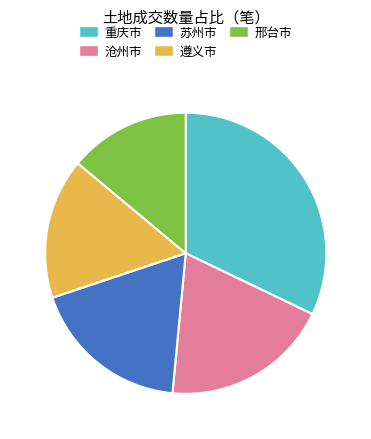

Count the number of slices in the pie.

5